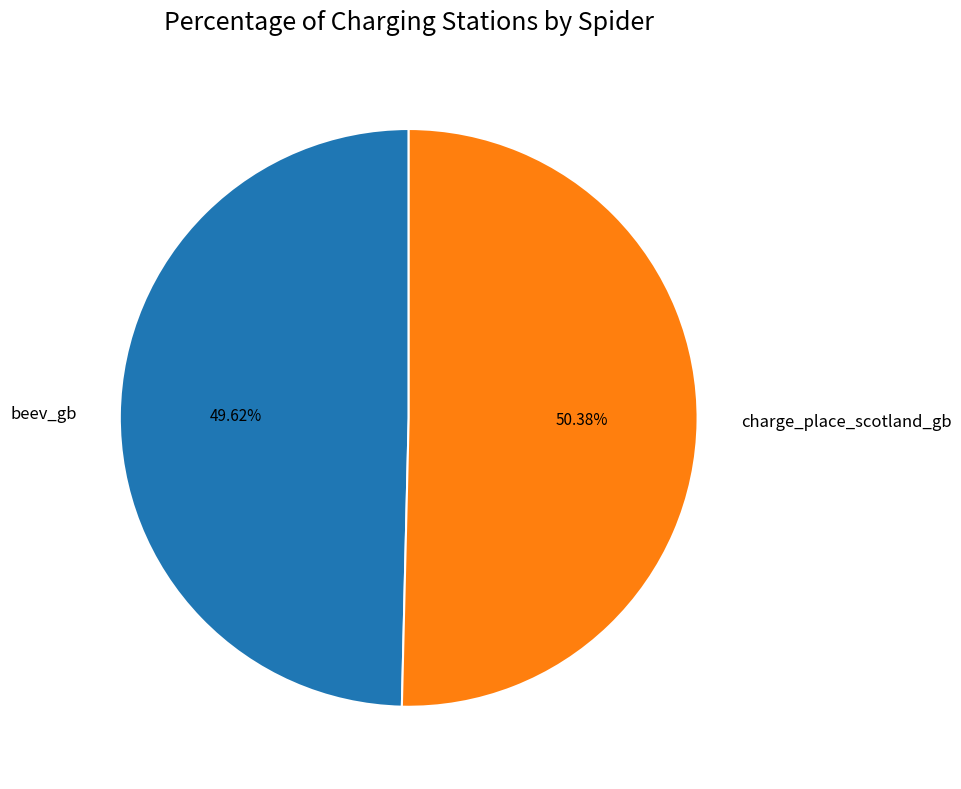

Count the number of slices in the pie.

2